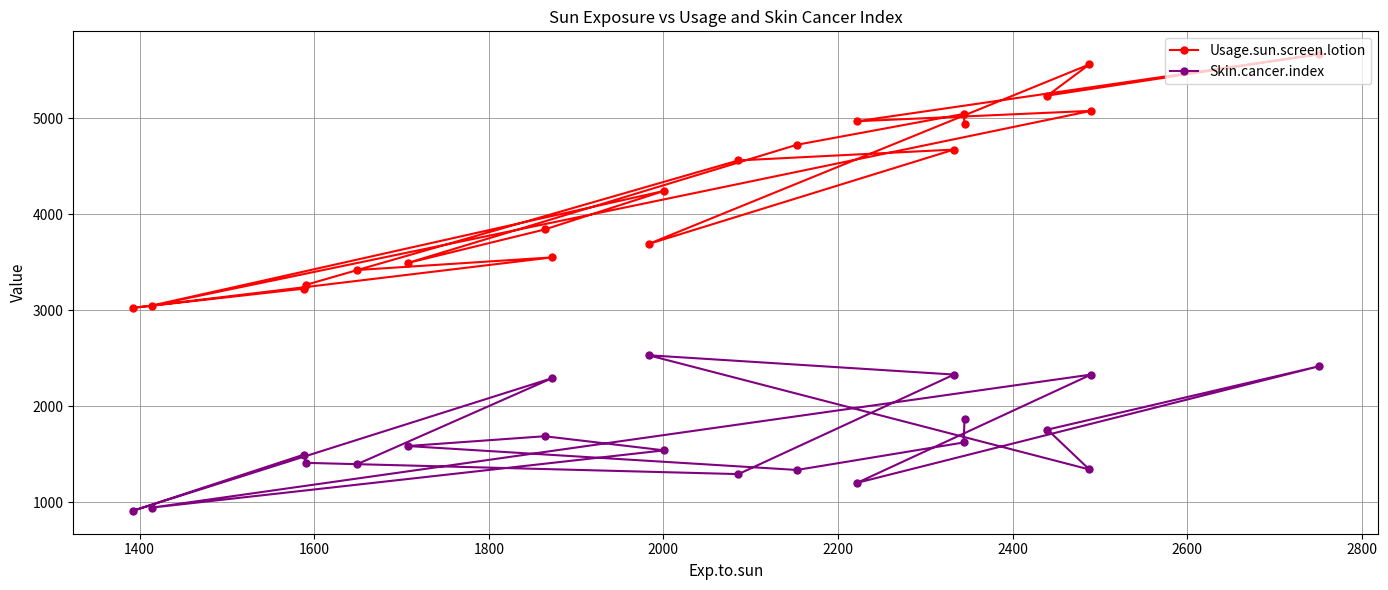

Which series has the largest total across all categories?

Usage.sun.screen.lotion